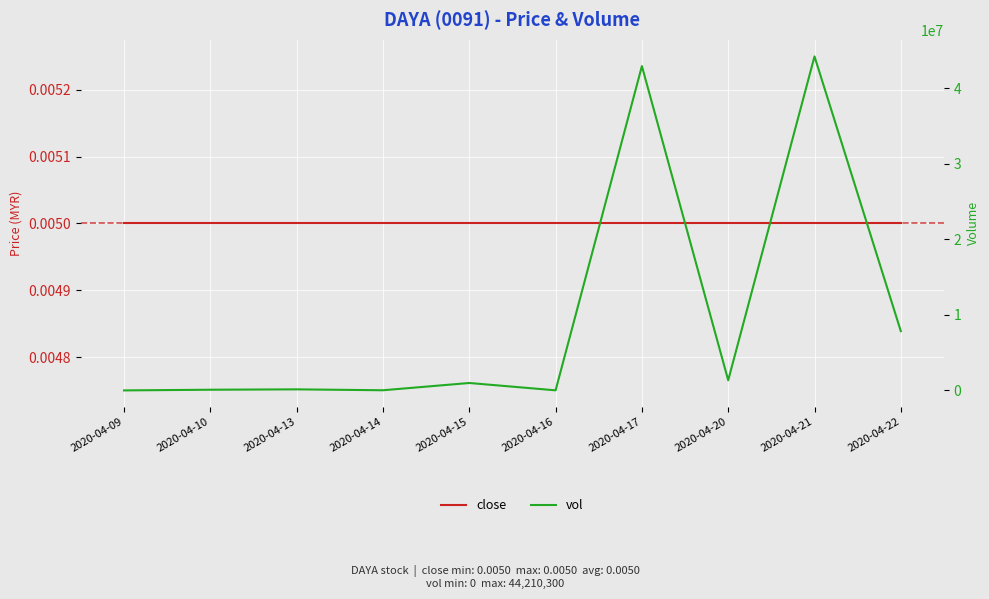

What are all the series names shown in the legend?

close, vol